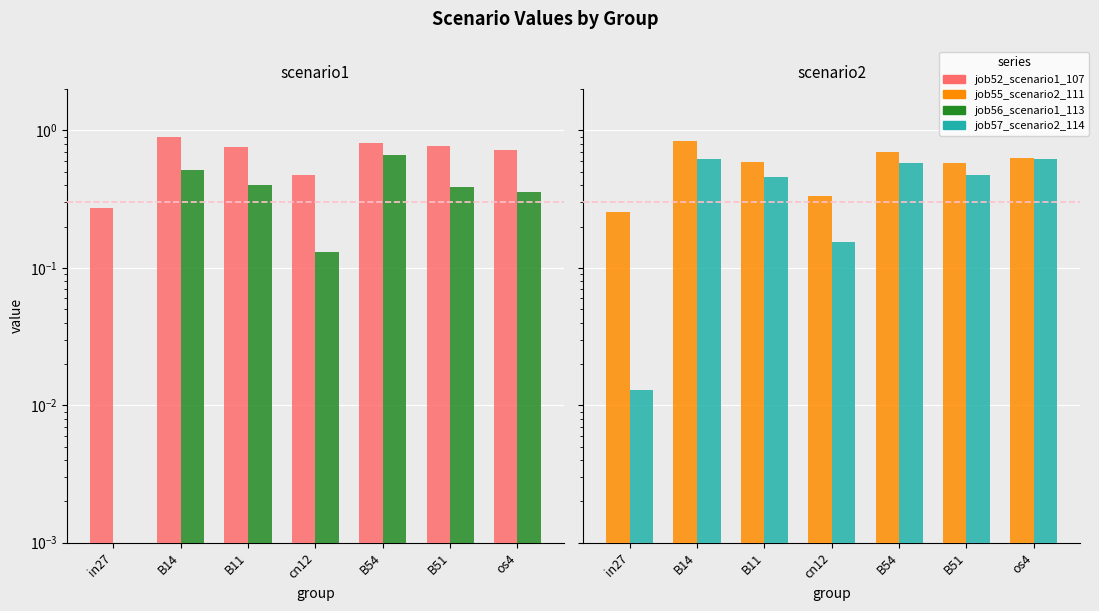

At cn12, list the series in order from smallest to largest.

job56_scenario1_113, job57_scenario2_114, job55_scenario2_111, job52_scenario1_107